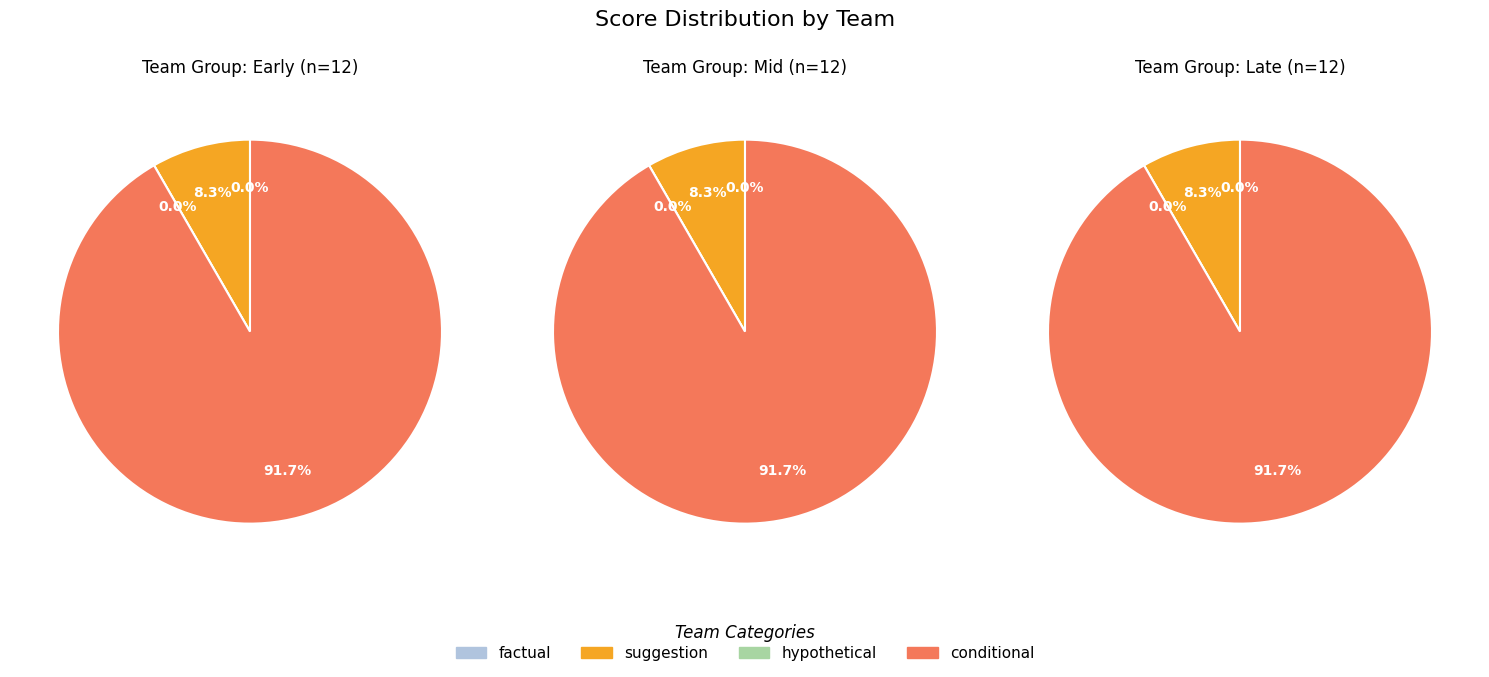

Rank the series at 2 from lowest to highest value.

factual, hypothetical, suggestion, conditional